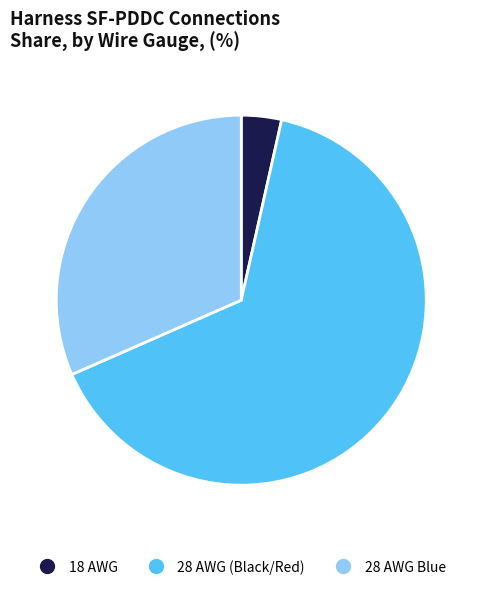

Is there any slice that represents more than half of the pie?

Yes